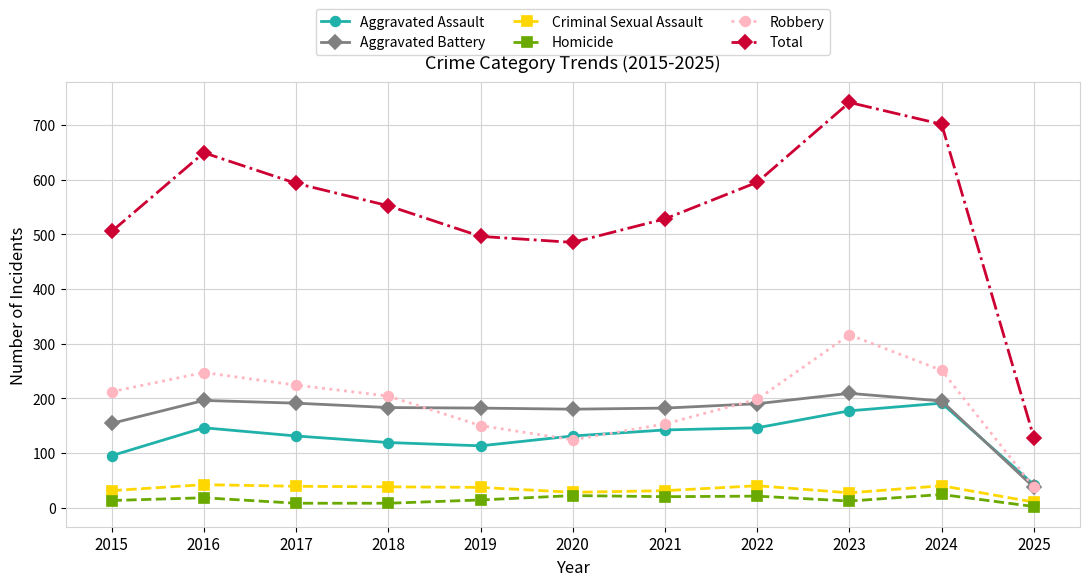

What is the sum of all Criminal Sexual Assault values?

363